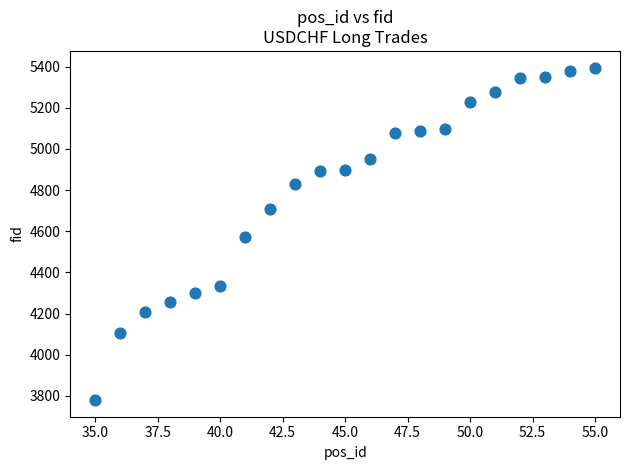

What is the range of X values (max minus min)?

20